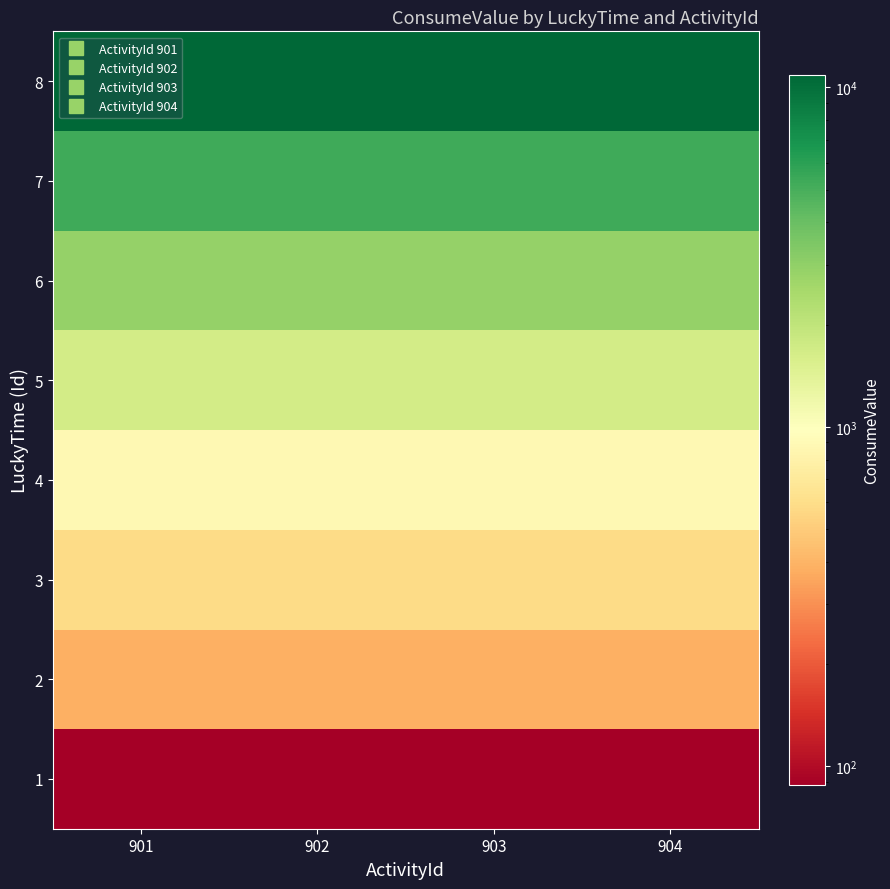

How many categories are shown in the chart?

4